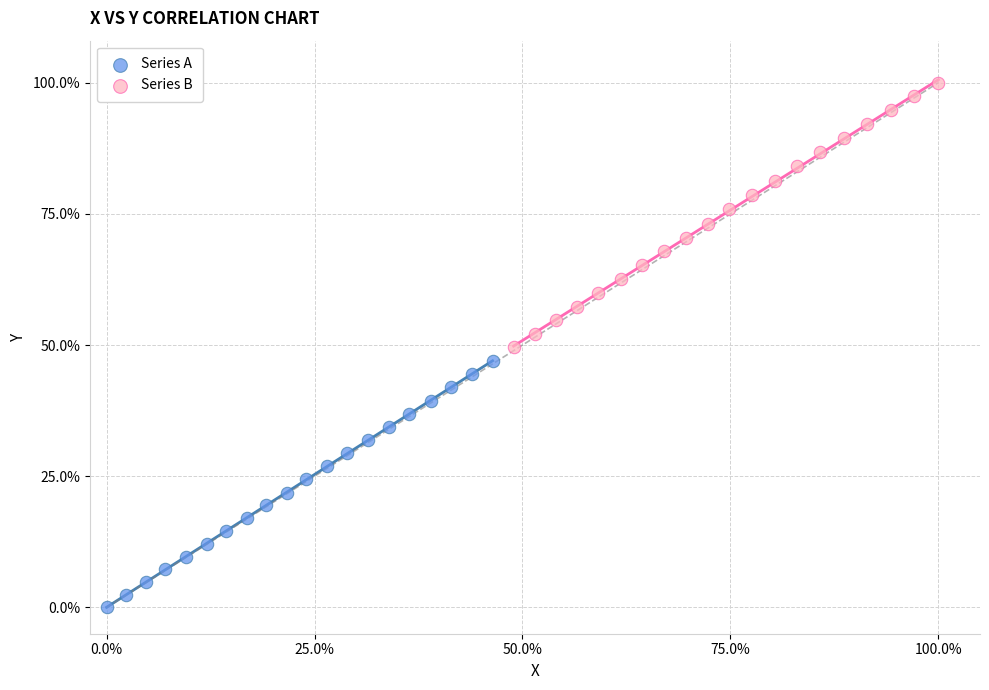

Which series reaches the maximum Y coordinate?

Series B